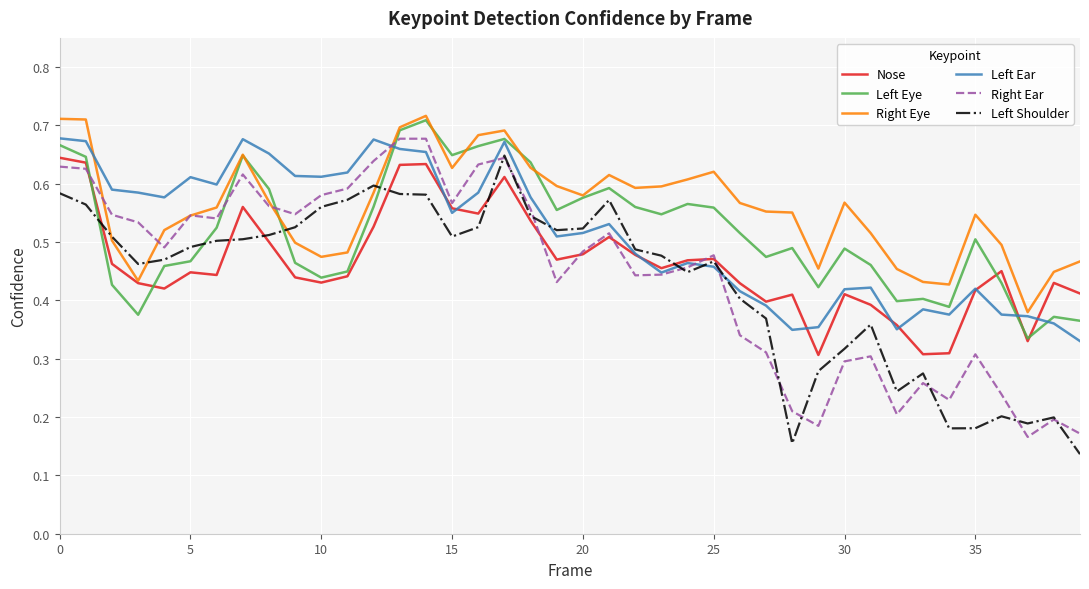

What are all the series names shown in the legend?

Nose, Left Eye, Right Eye, Left Ear, Right Ear, Left Shoulder